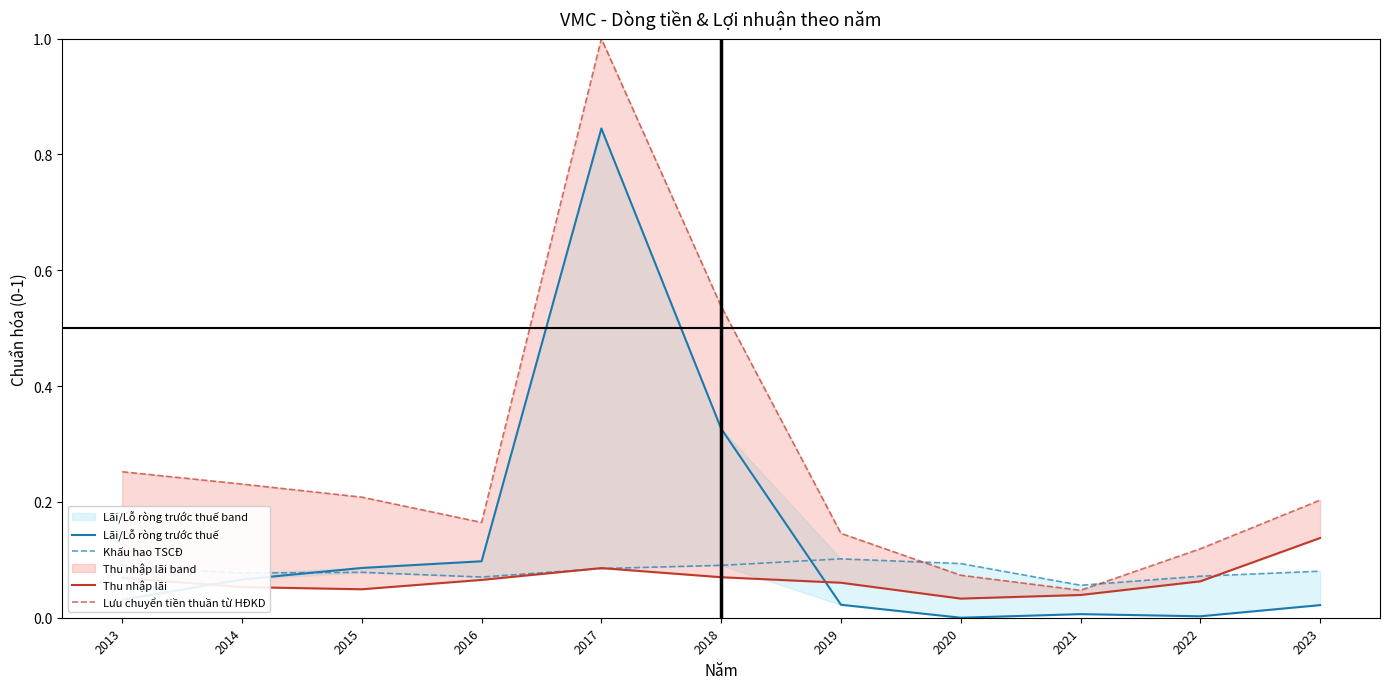

How many times do Lãi/Lỗ ròng trước thuế and Khấu hao TSCĐ cross each other?

2